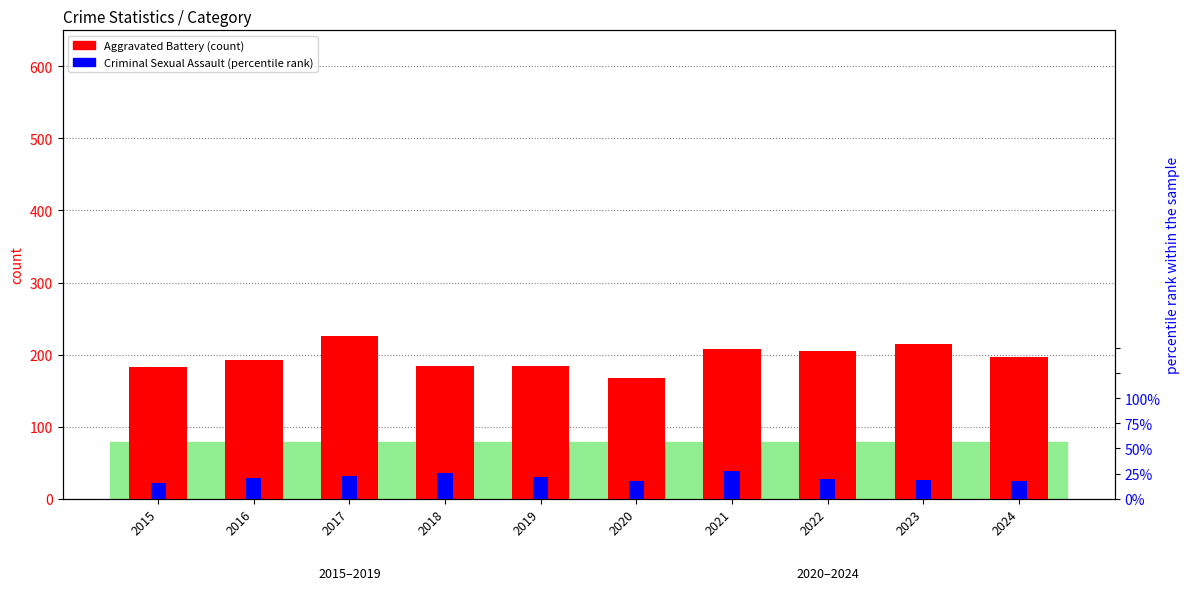

List the labels in order of Criminal Sexual Assault (percentile rank) value, largest first.

2021, 2018, 2017, 2019, 2016, 2022, 2023, 2020, 2024, 2015